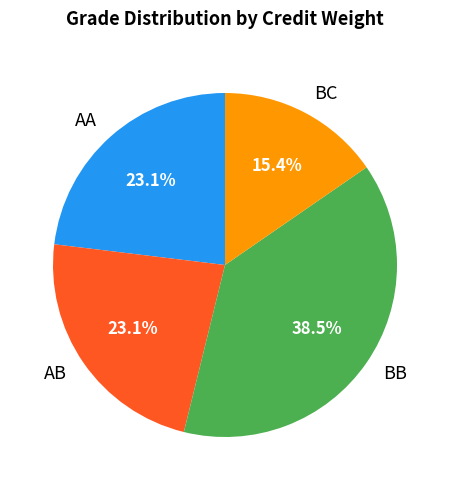

Is AB the majority of the pie?

No